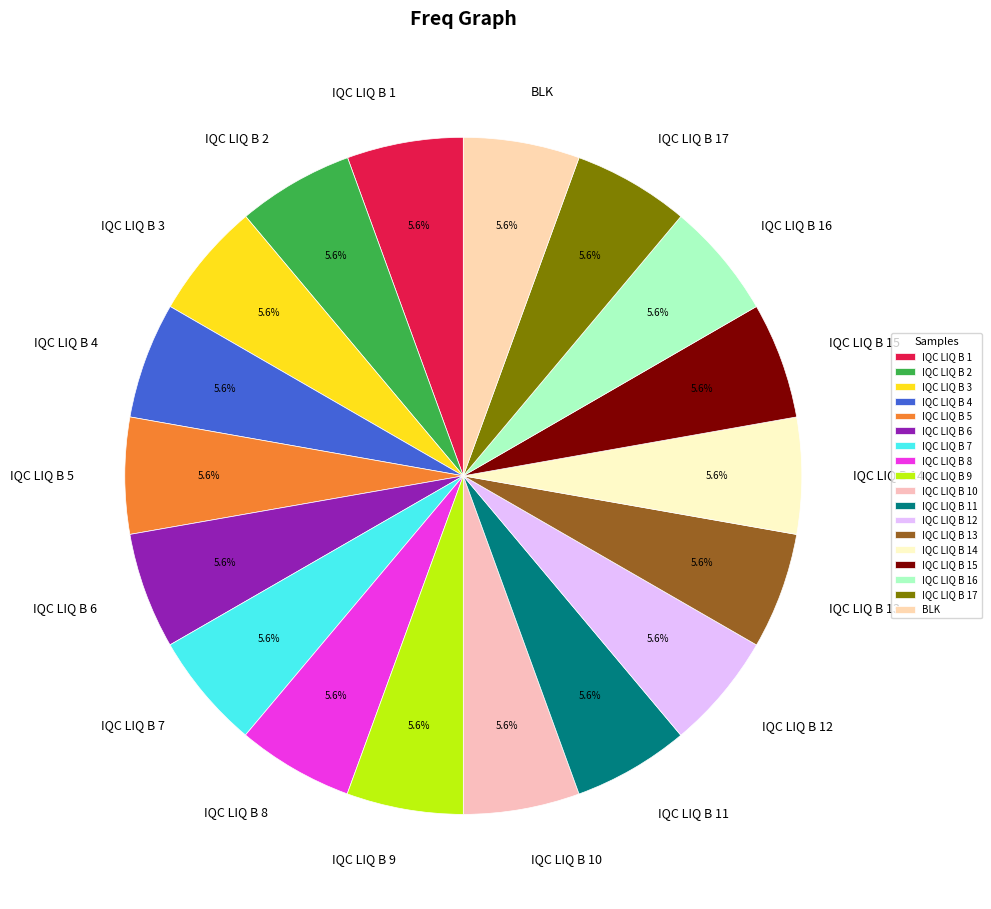

Is the sum of IQC LIQ B 8 and IQC LIQ B 4 greater than half?

No